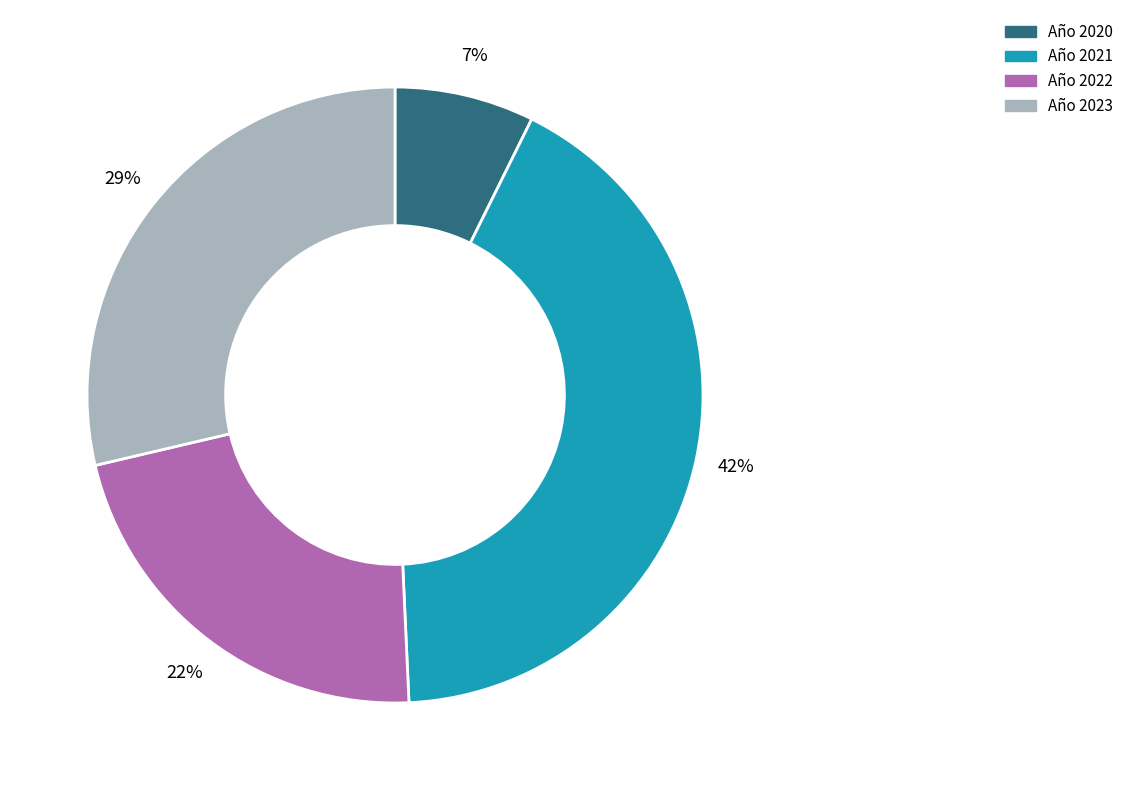

How many segments does this pie chart have?

4